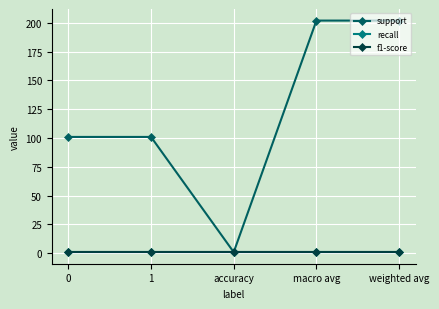

What is the total value across all series at weighted avg?

204